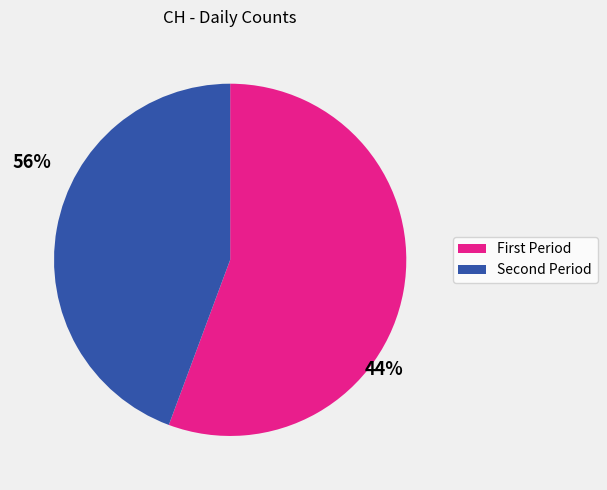

Is there any slice that represents more than half of the pie?

Yes